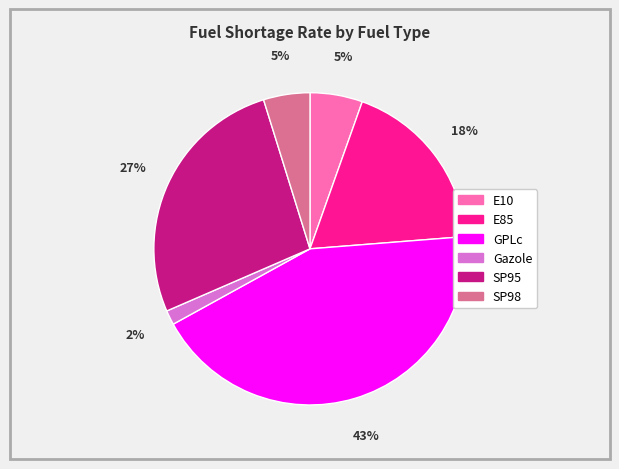

To the nearest percent, what is the combined percentage of SP95 and E85?

45%